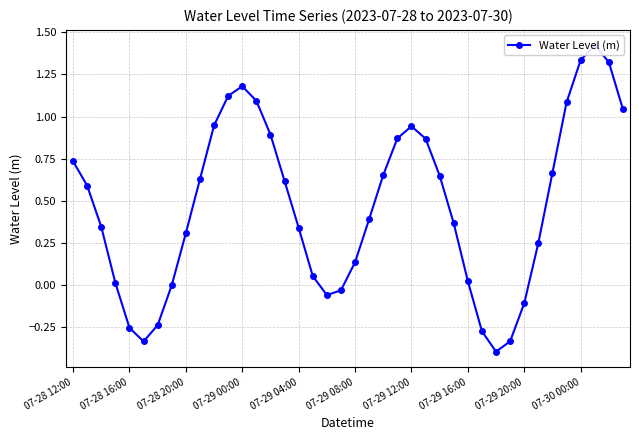

Is it true that the value at 23 is 0.9?

True